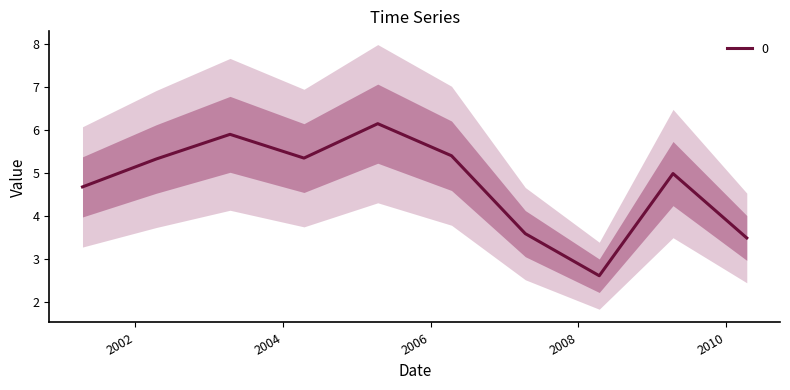

Reading left to right, what are all the values shown in this chart?

2001-04-15=4.7	2002-04-15=5.3	2003-04-15=5.9	2004-04-15=5.3	2005-04-15=6.1	2006-04-15=5.4	2007-04-15=3.6	2008-04-15=2.6	2009-04-15=5.0	2010-04-15=3.5